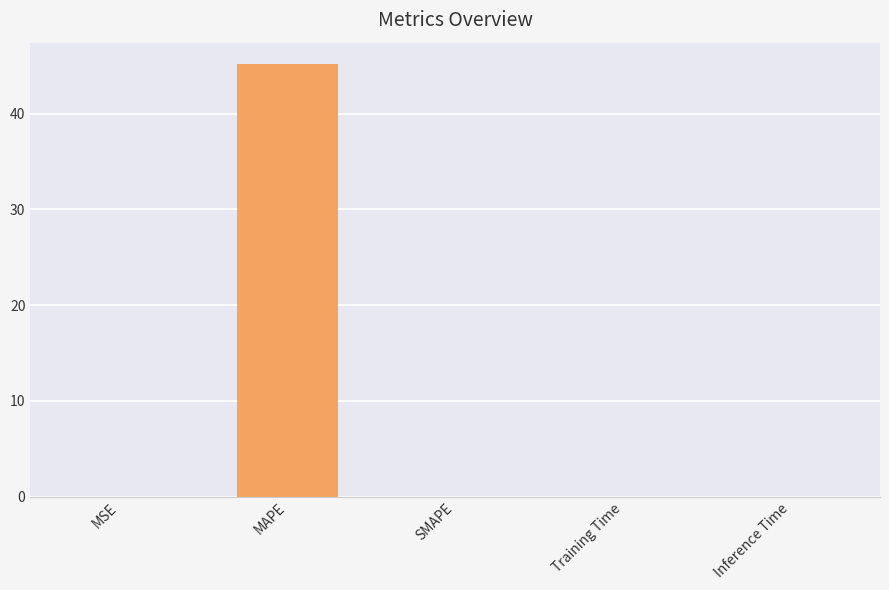

What is the maximum value shown in the chart?

45.2